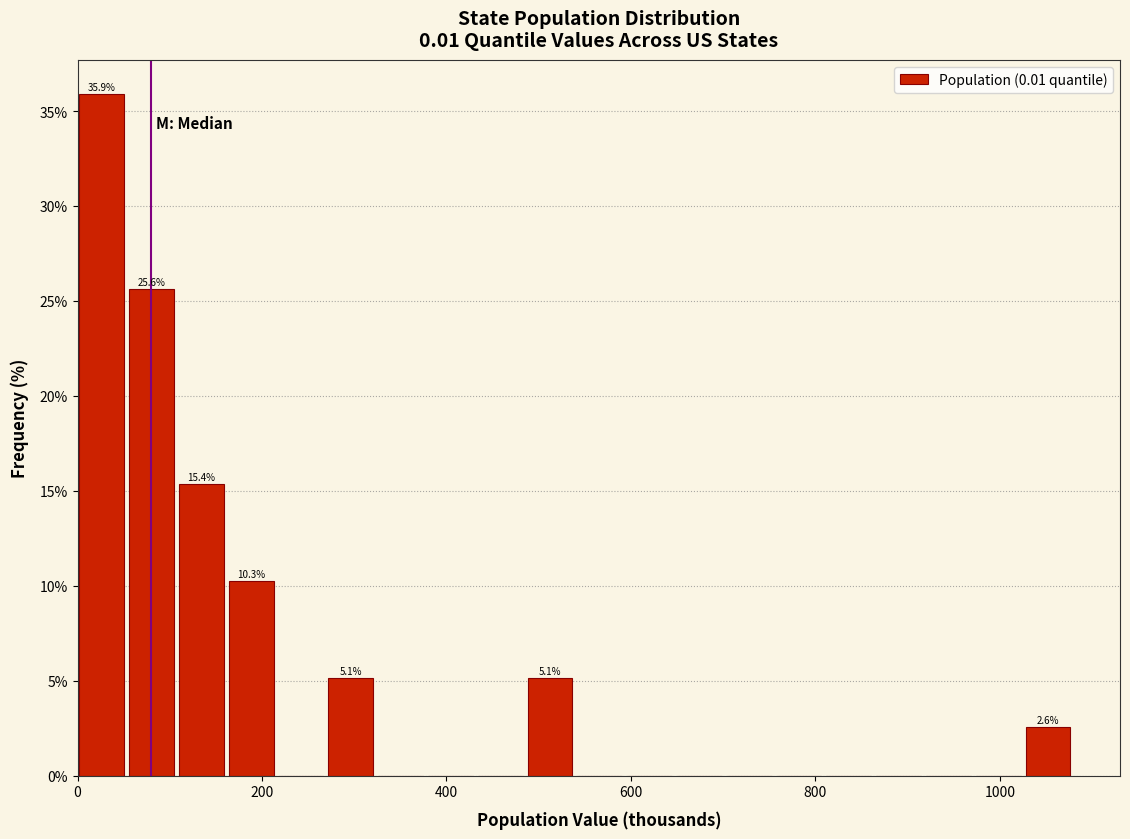

Read against the x-axis, roughly where is the centre of the tallest bar?

20